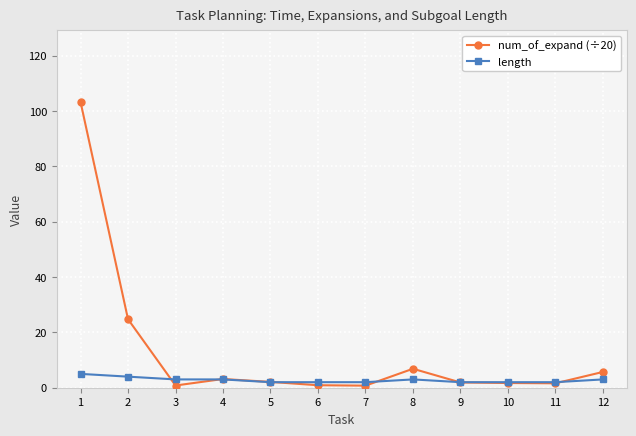

At which label does length first exceed 3?

1